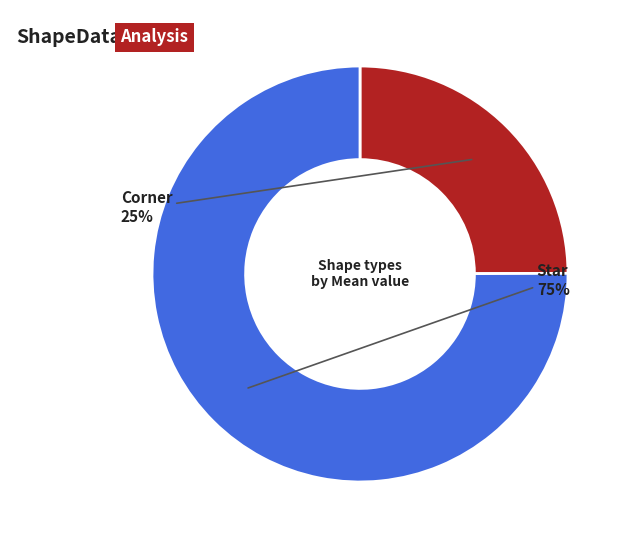

Count the number of slices in the pie.

2